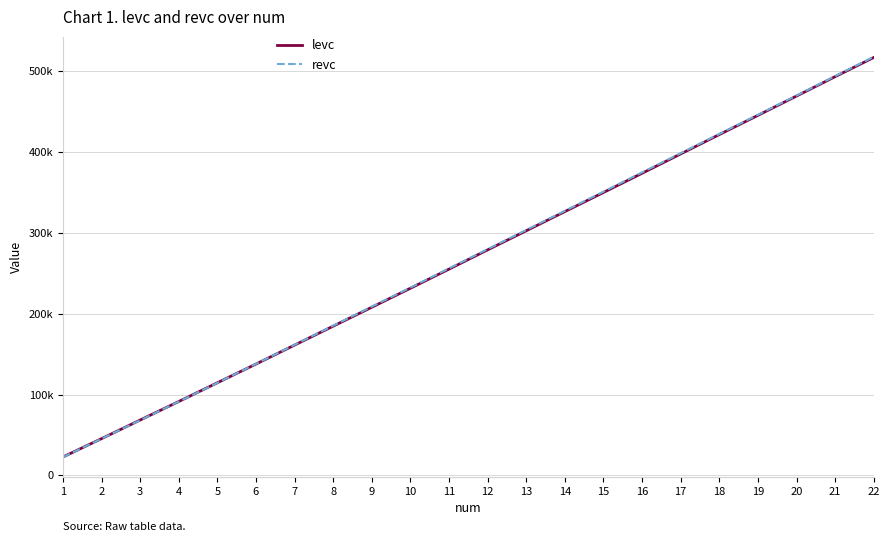

Does the chart display data point markers on the line(s)?

No